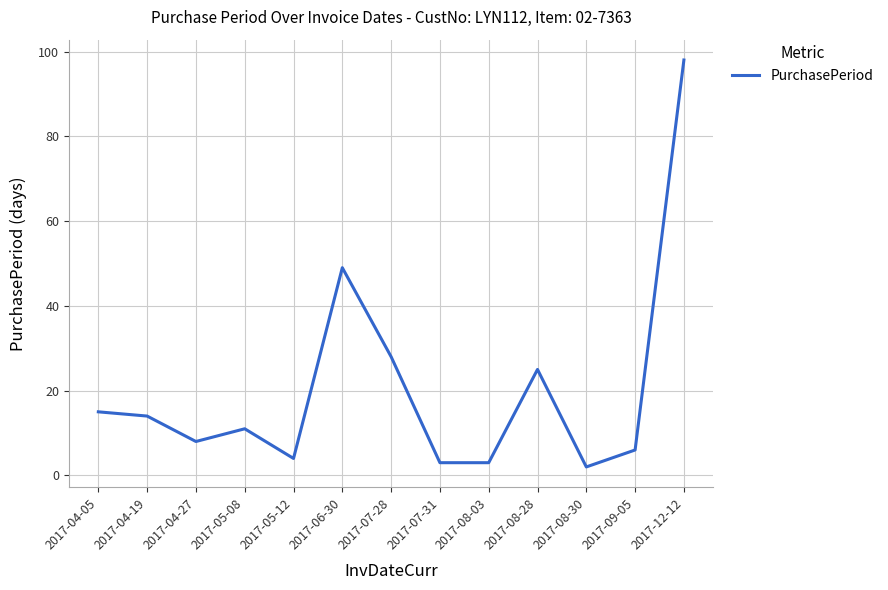

What position from the right is 2017-06-30?

8